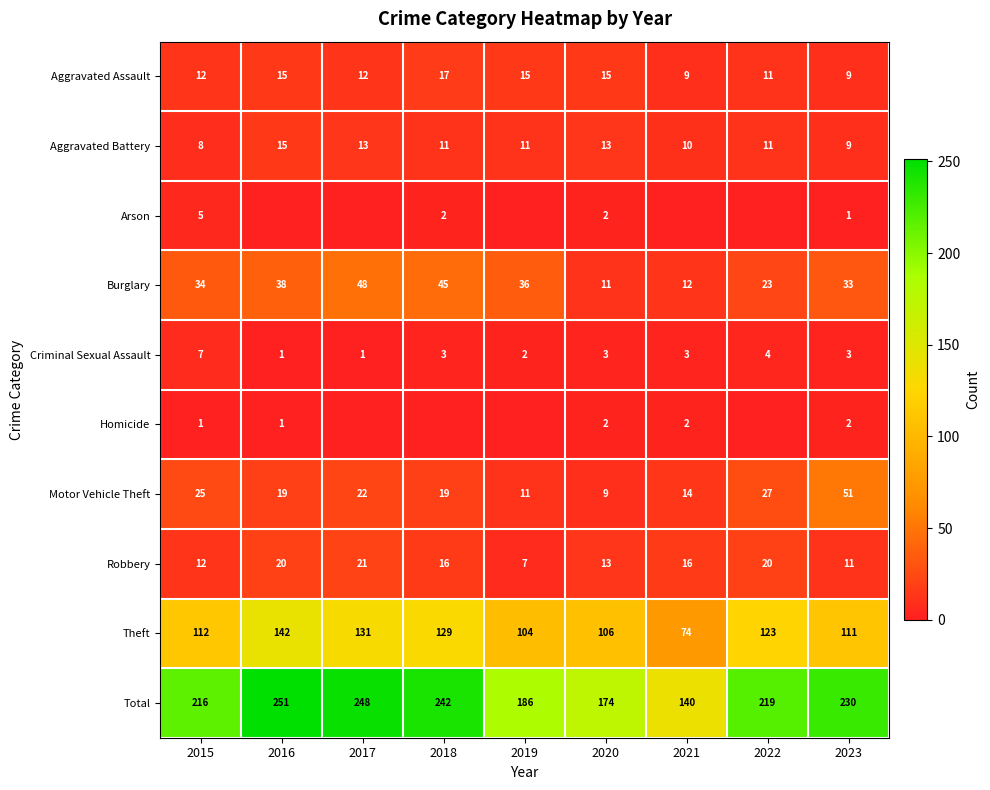

What is the difference between the Aggravated Battery values at 2022 and 2016?

4